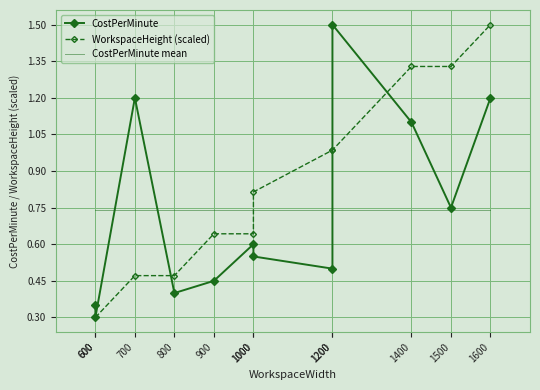

At which label does CostPerMinute reach its minimum?

600